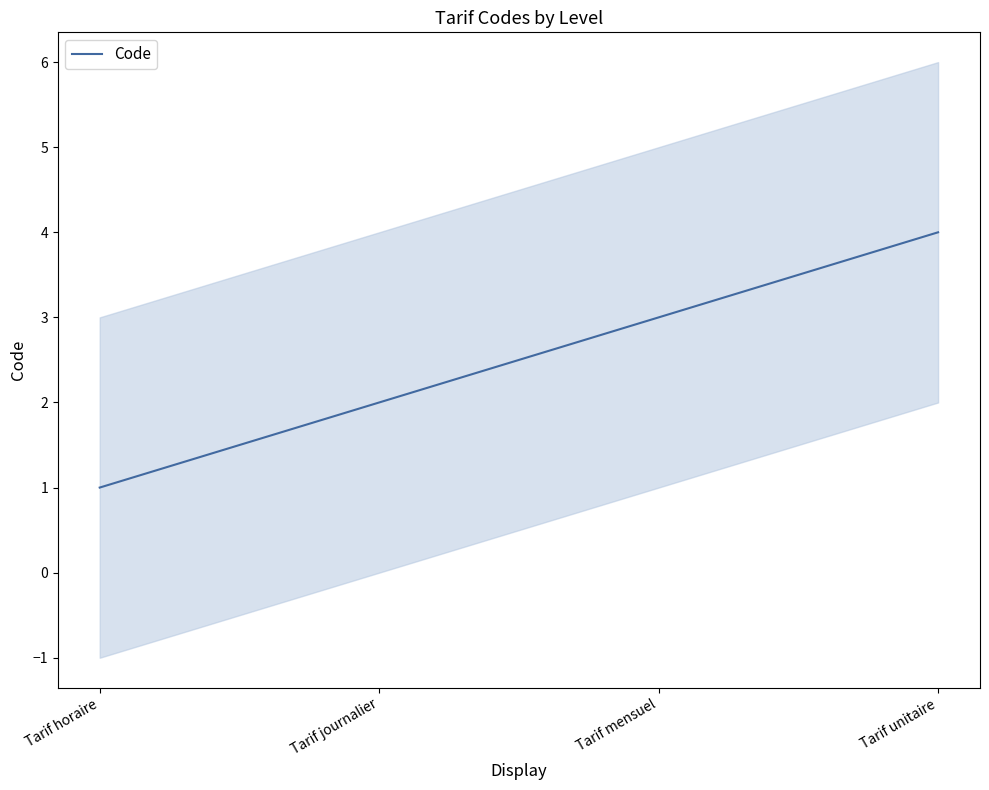

What is the sum of the values at Tarif unitaire and Tarif mensuel?

7